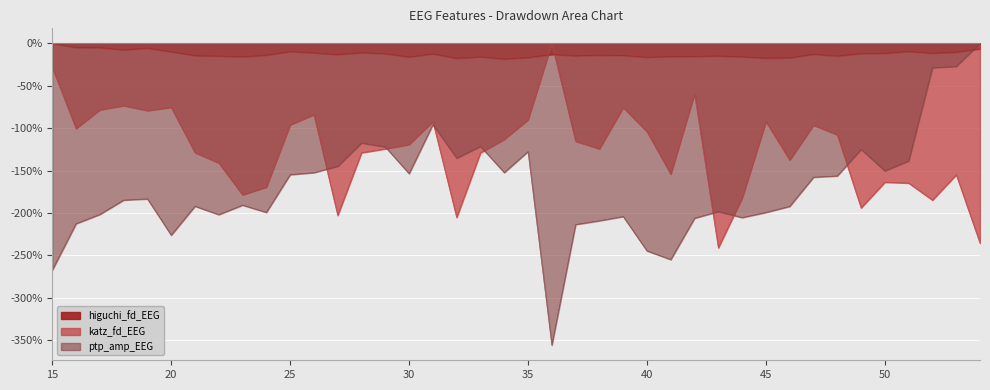

The value of higuchi_fd_EEG at 27 is -13.1. True or false?

True